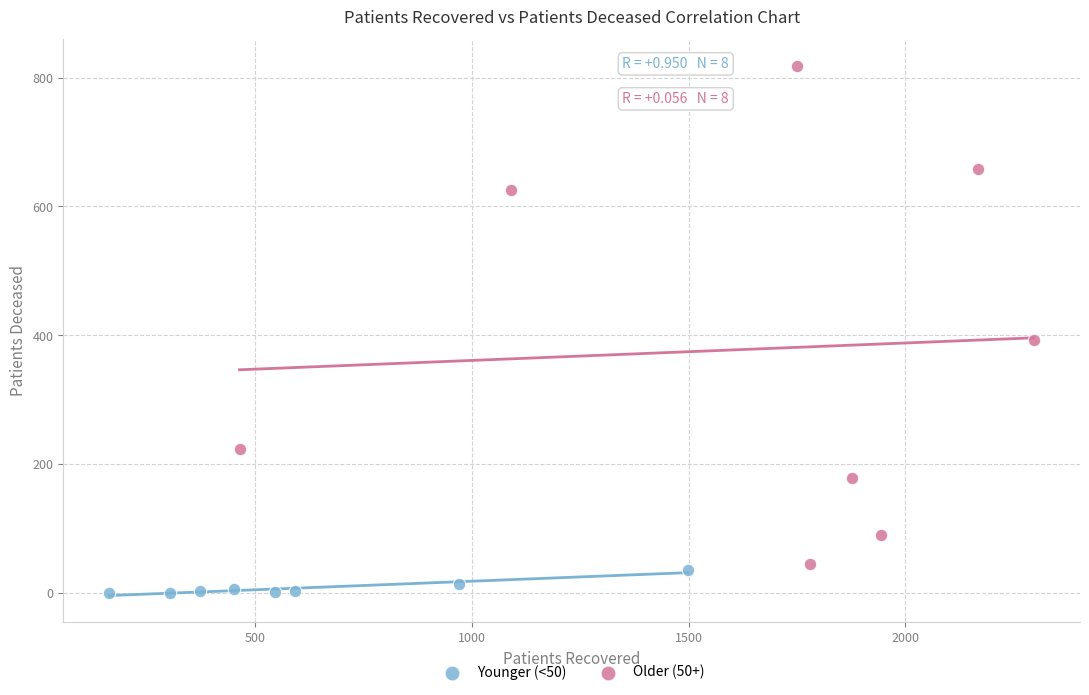

Which series contains the lowest Y value?

Younger (<50)